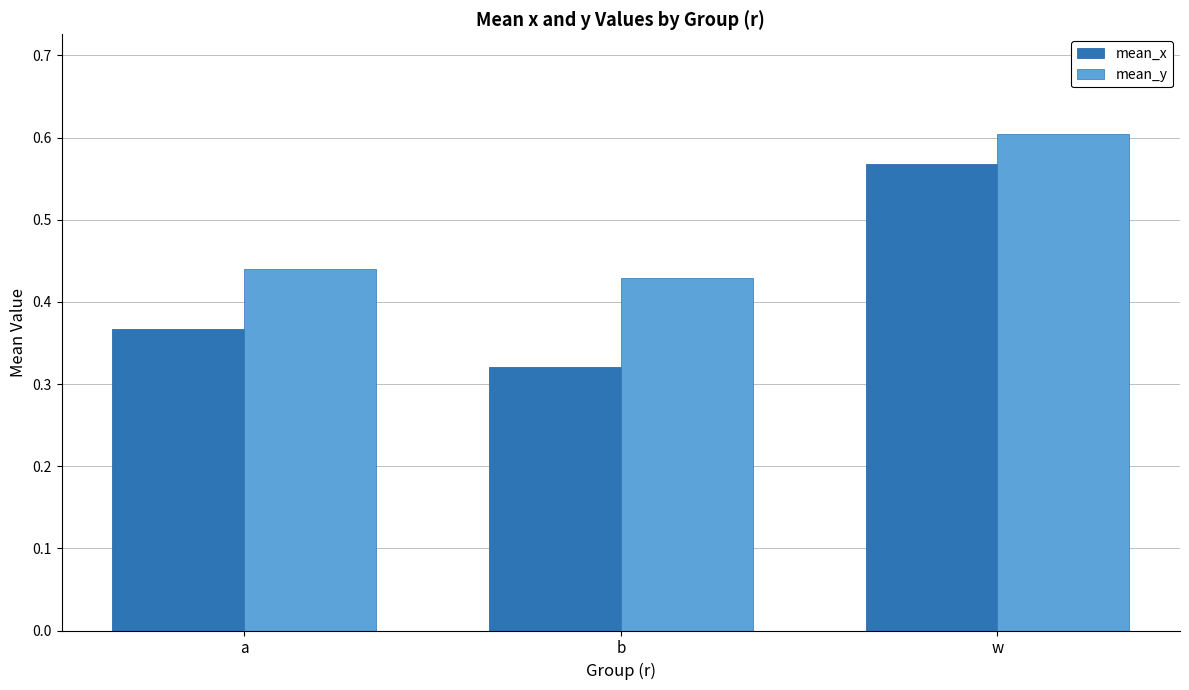

Which series has the largest total across all categories?

mean_y